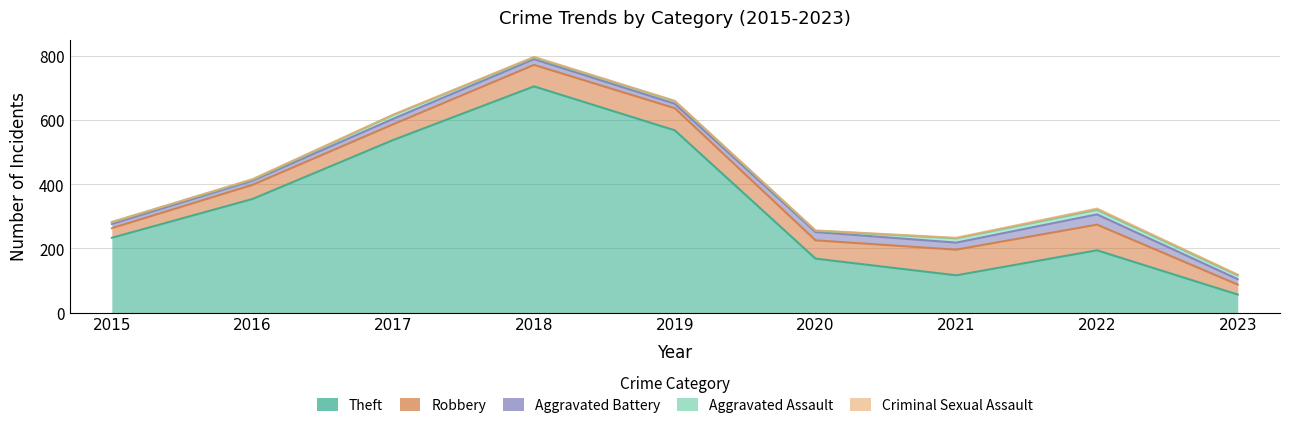

What is the difference between the maximum and second lowest values in the Aggravated Battery series?

19